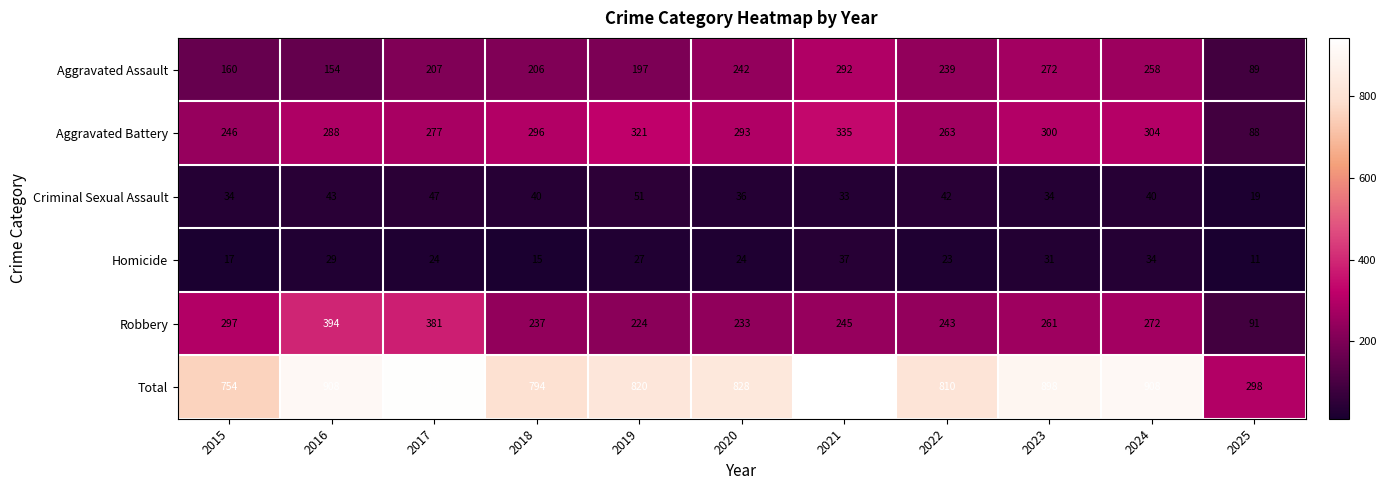

What value does the Criminal Sexual Assault series have at 2023, to the nearest 10?

30